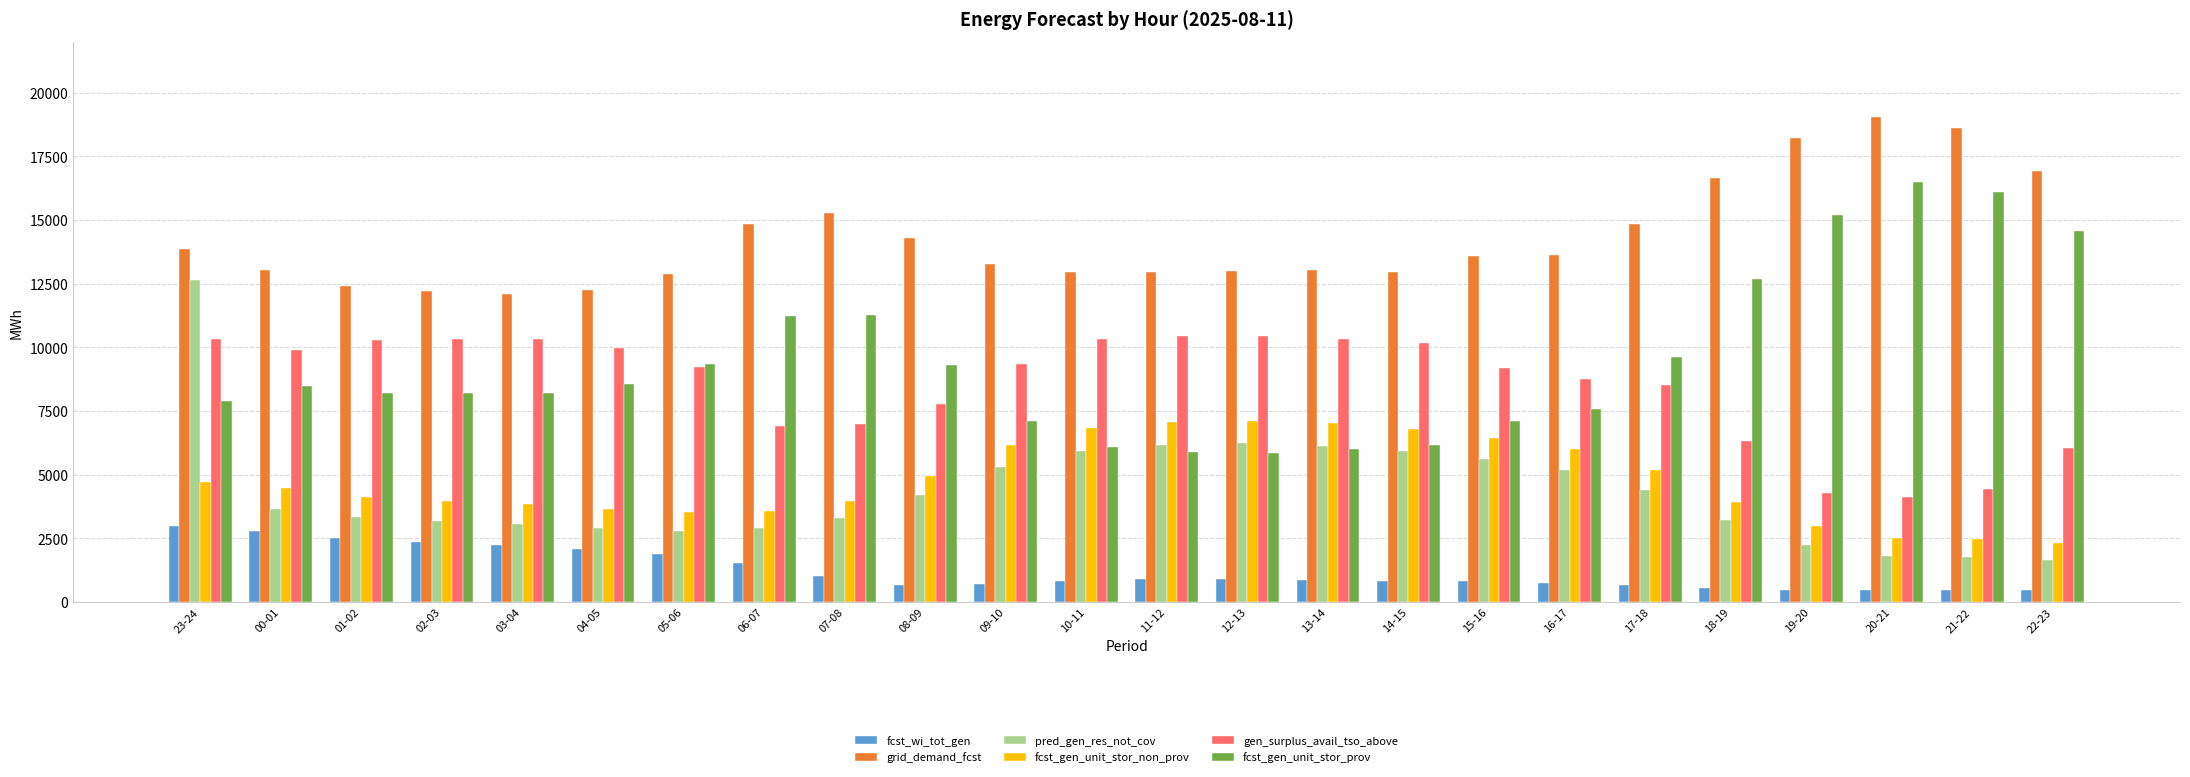

Rank the series by their maximum value, from highest to lowest.

grid_demand_fcst, fcst_gen_unit_stor_prov, pred_gen_res_not_cov, gen_surplus_avail_tso_above, fcst_gen_unit_stor_non_prov, fcst_wi_tot_gen